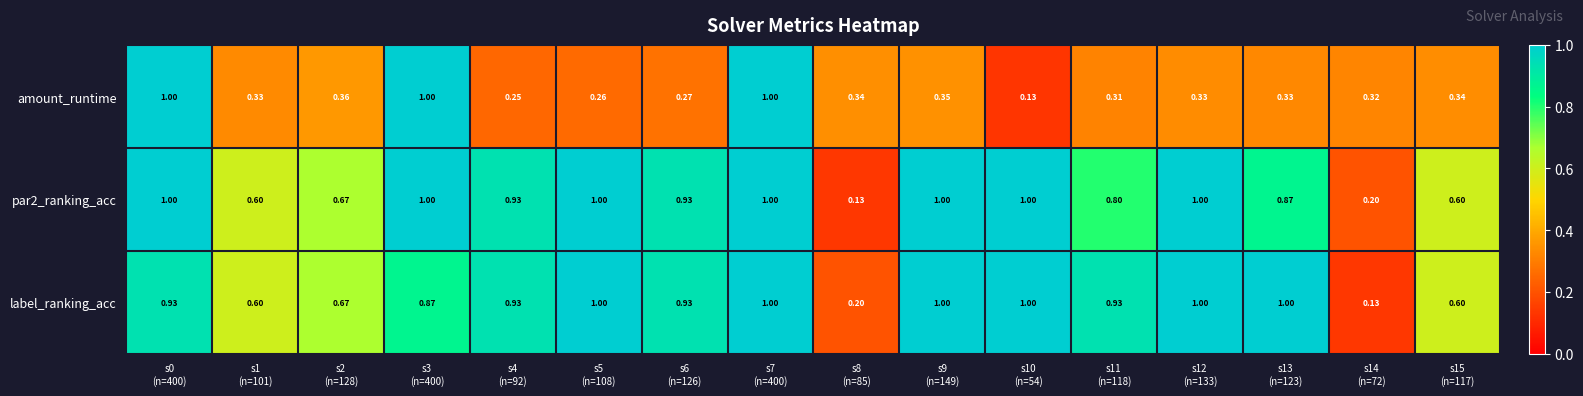

Between s0
(n=400) and s6
(n=126), which series saw the biggest shift?

amount_runtime